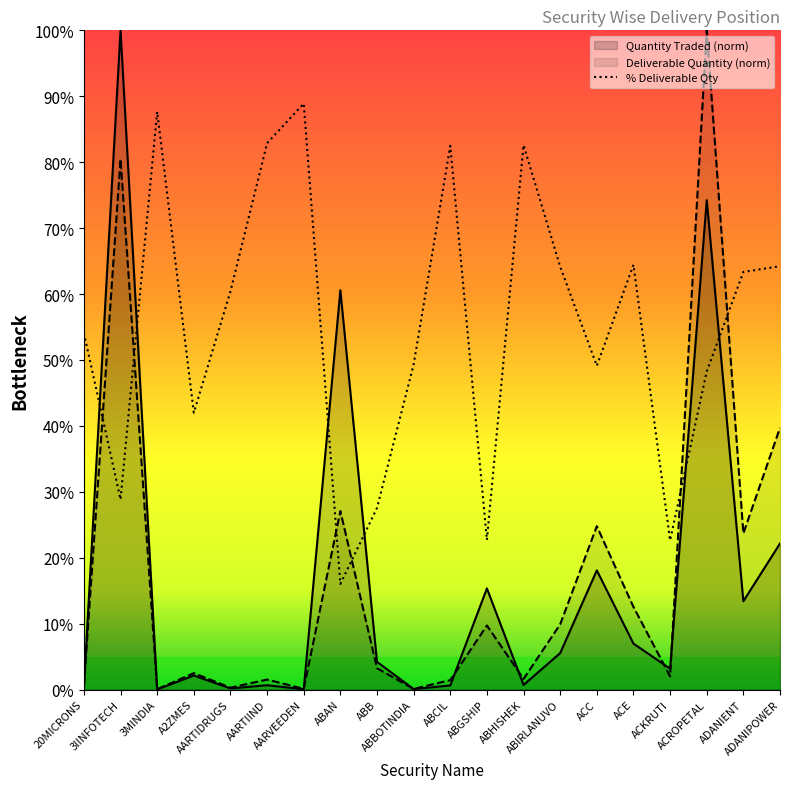

After their last crossing, which series has the higher values: Quantity Traded or Deliverable Quantity?

Deliverable Quantity